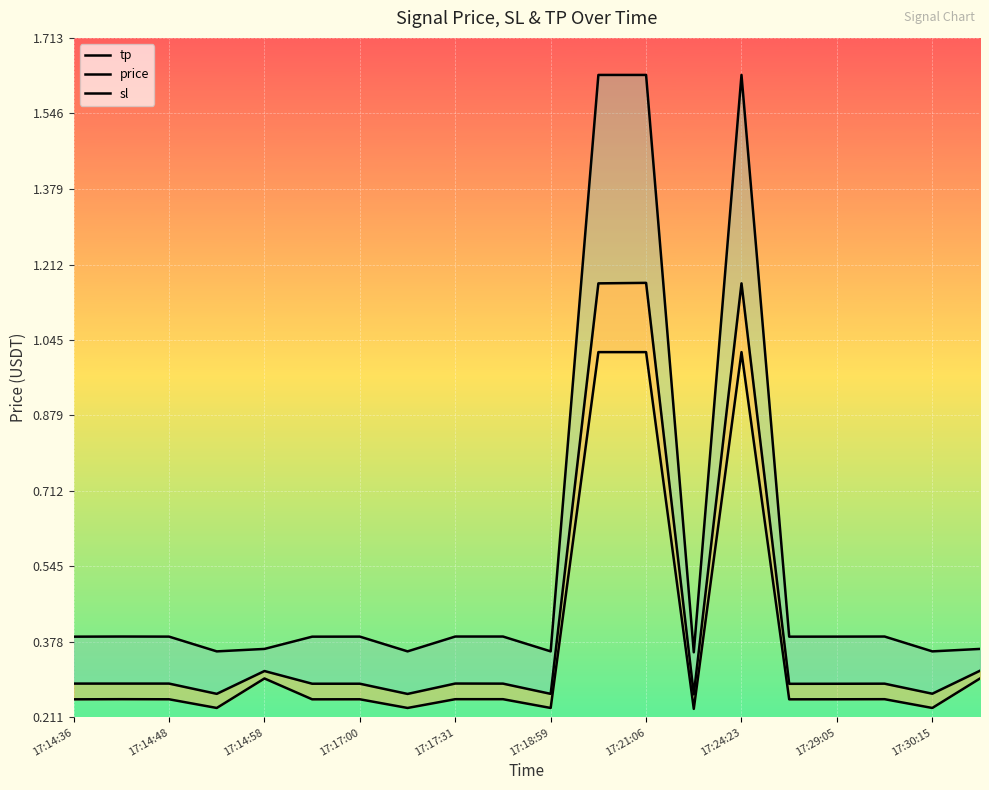

Which series has the largest total across all categories?

tp